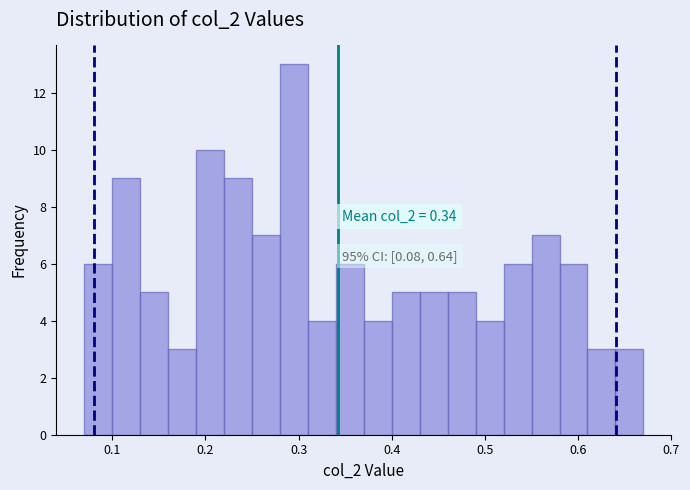

Read against the x-axis, roughly where is the centre of the tallest bar?

0.30